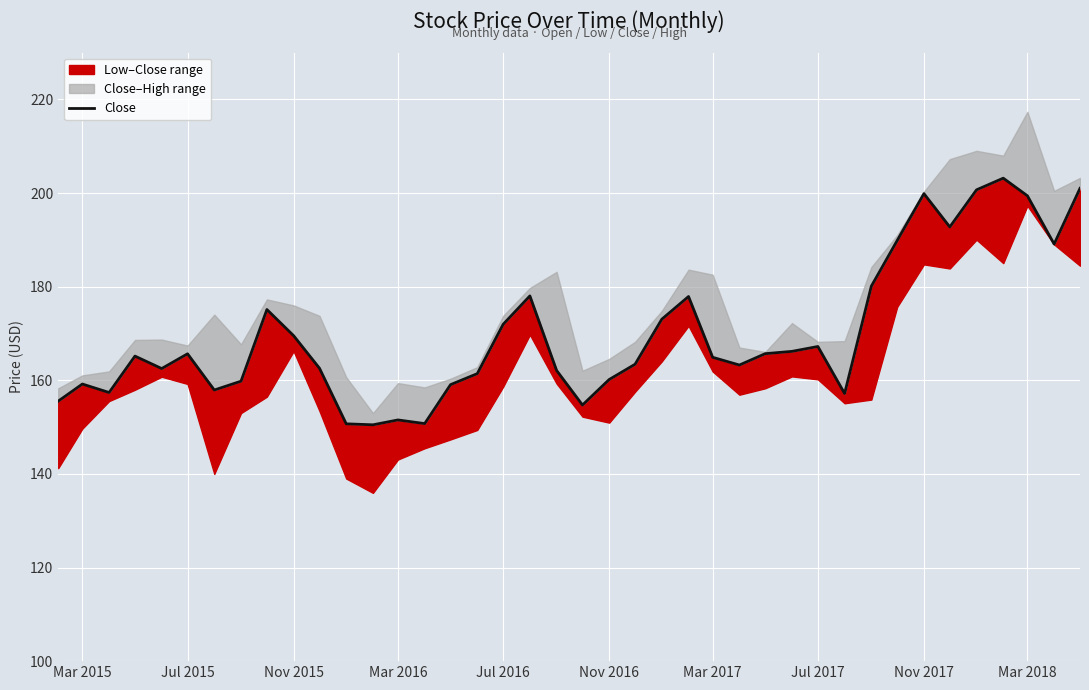

How many lines are shown in the chart?

1